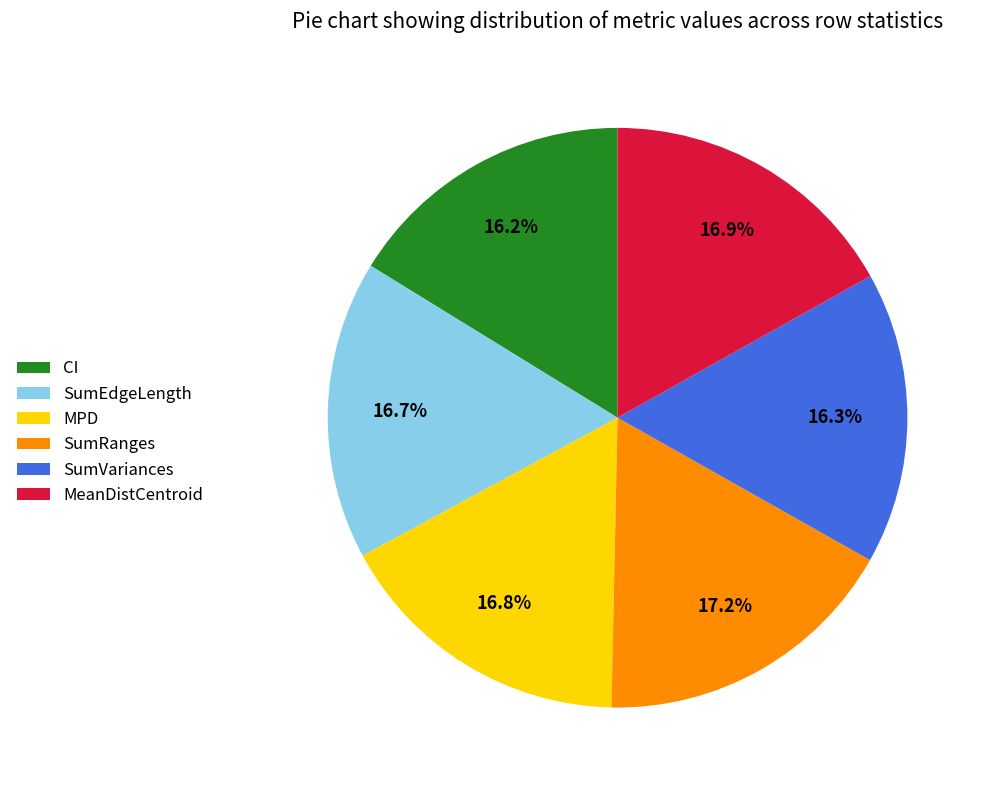

To the nearest percent, what portion does MPD represent?

17%